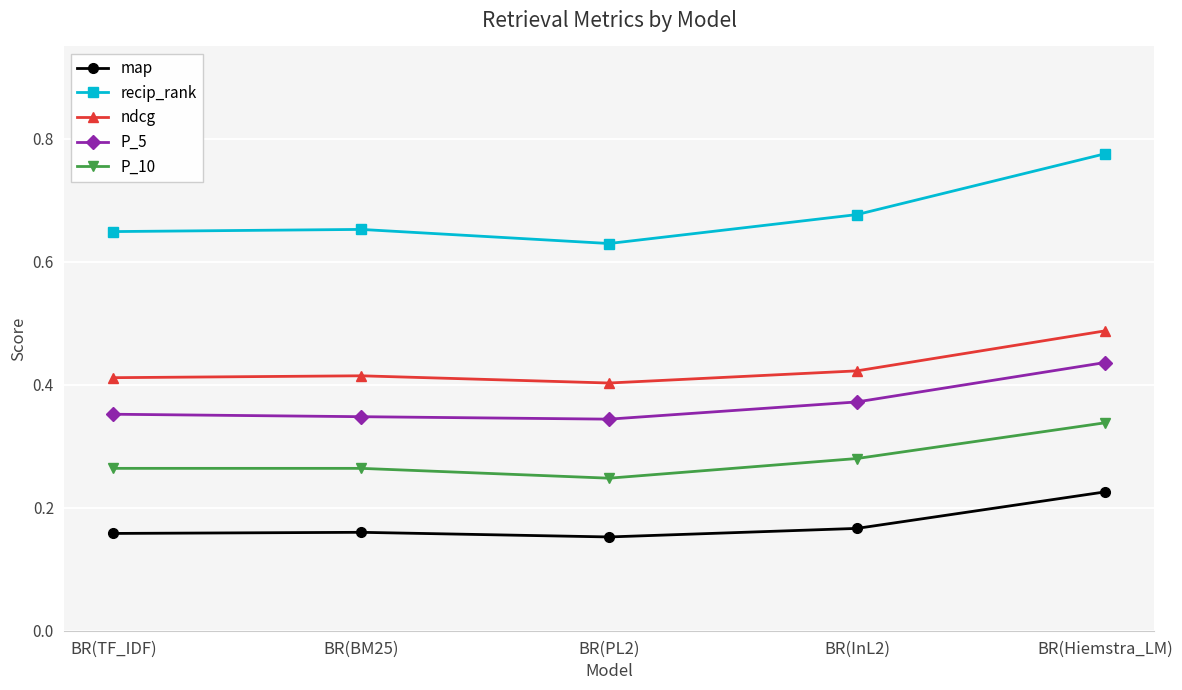

True or false: map has more than 2 points higher than both neighbors.

False